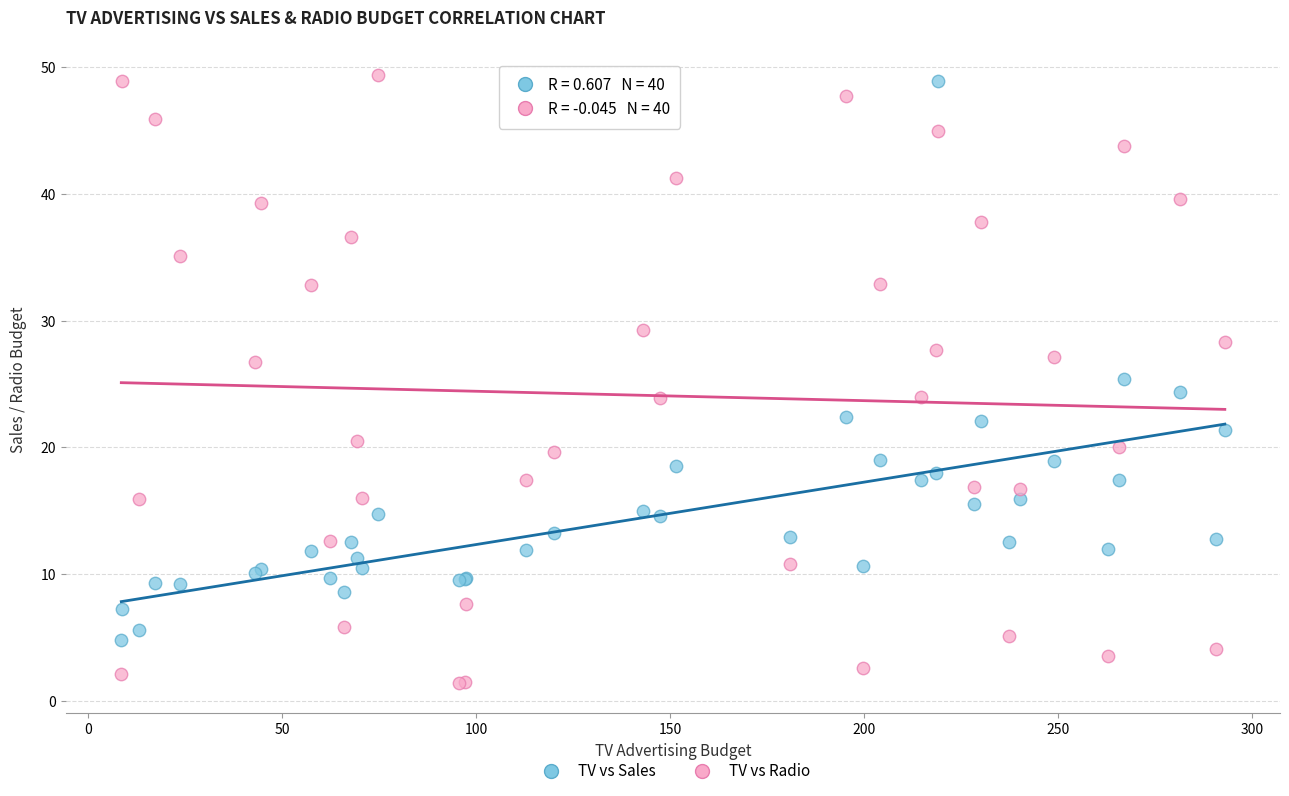

Which series has the widest spread of Y values?

TV vs Radio